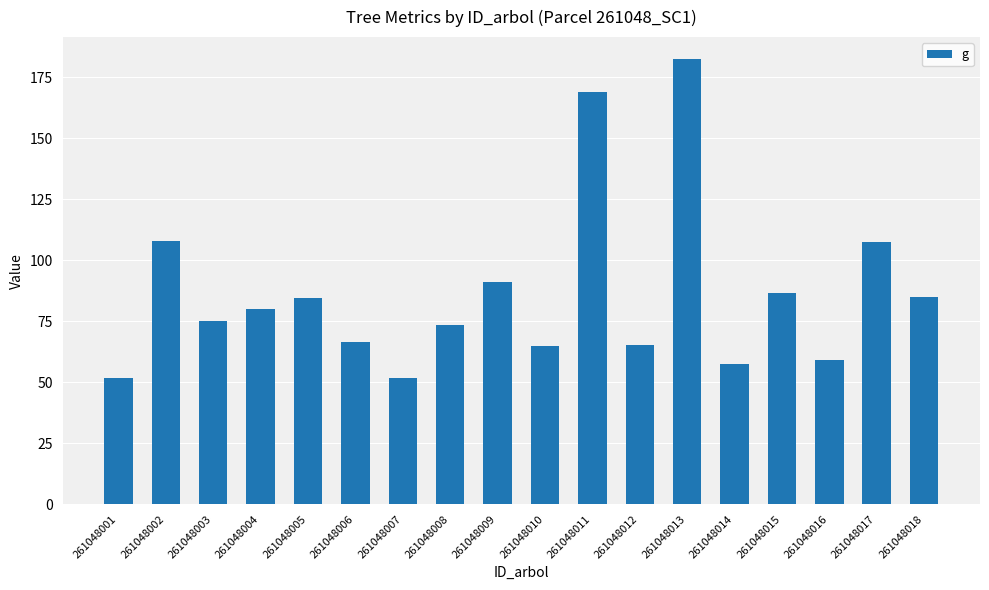

What is the difference between the maximum and minimum values?

130.7